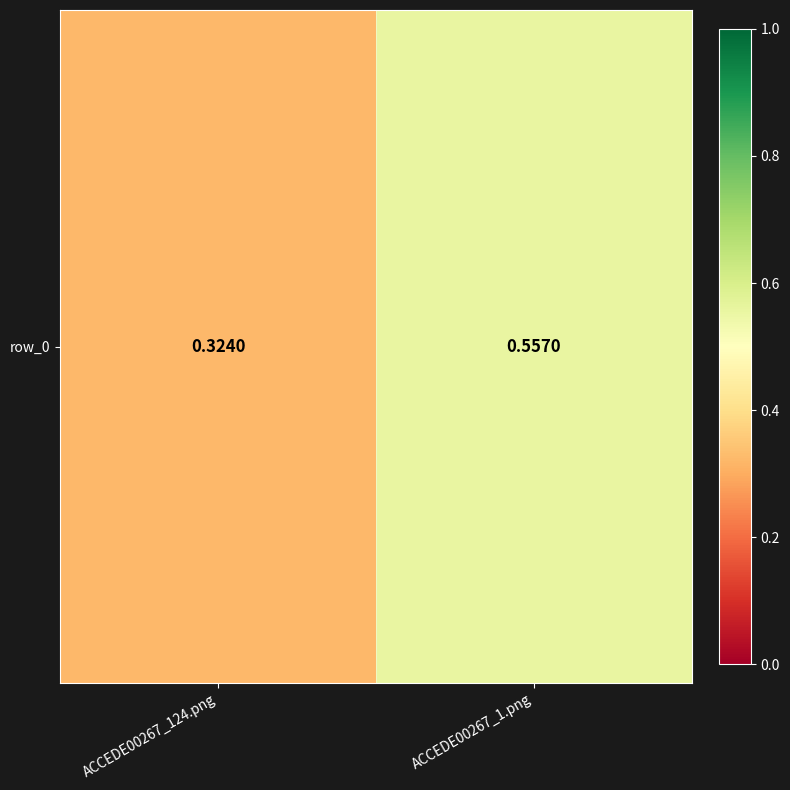

How many categories are shown in the chart?

2